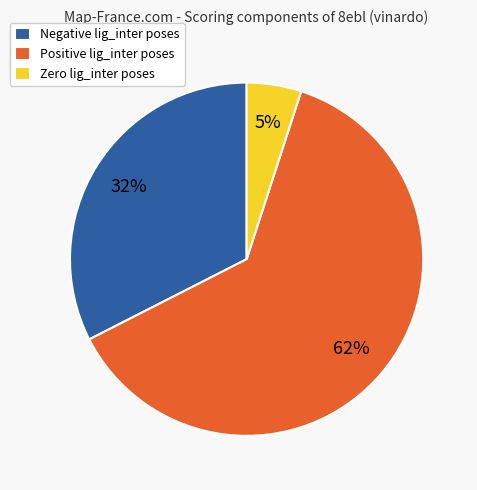

Is there a majority slice in this chart?

Yes